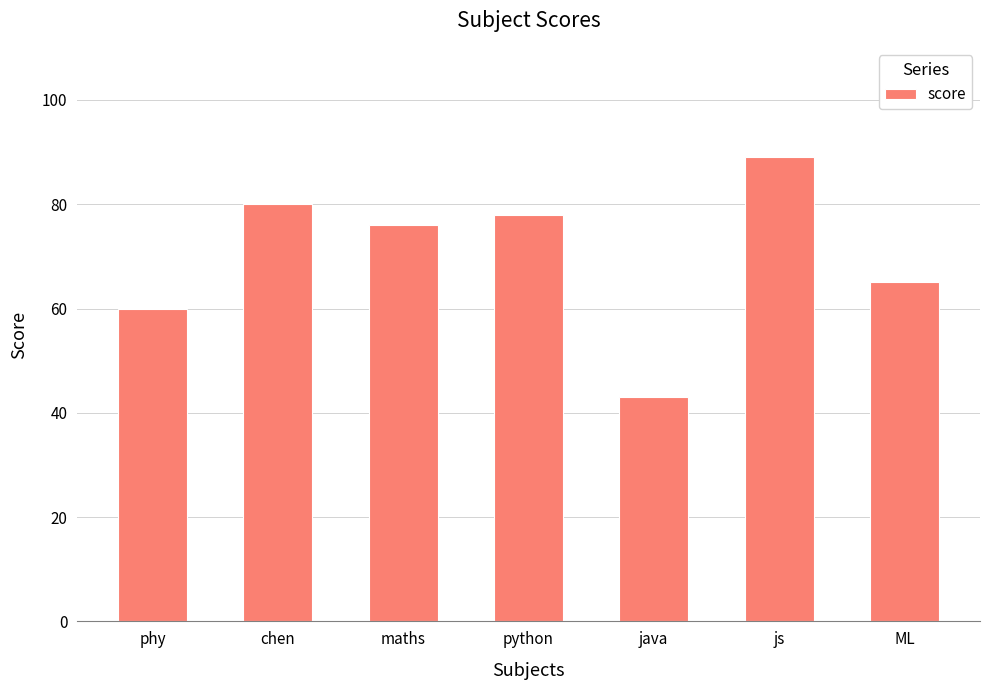

What is the change in value from chen to python?

-2